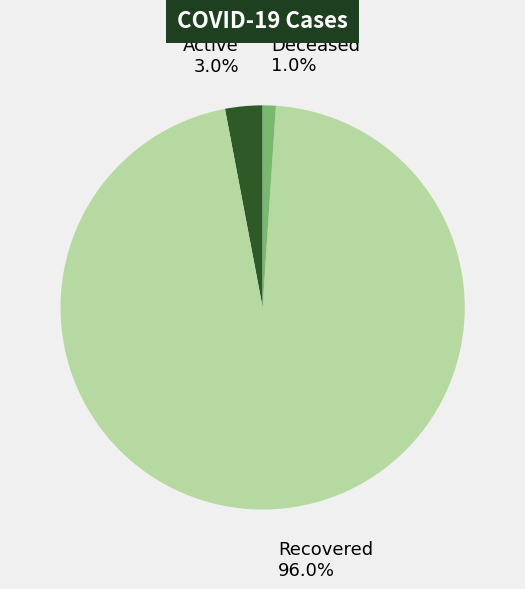

What is the smallest slice in the pie chart?

Deceased